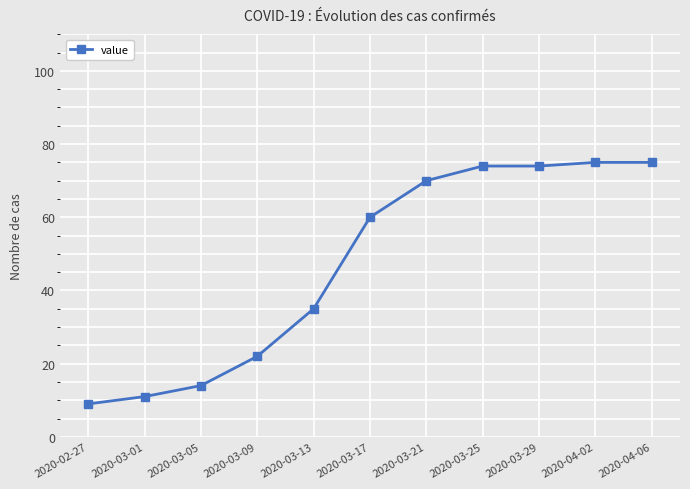

What is the value of the 1st point from the left?

9